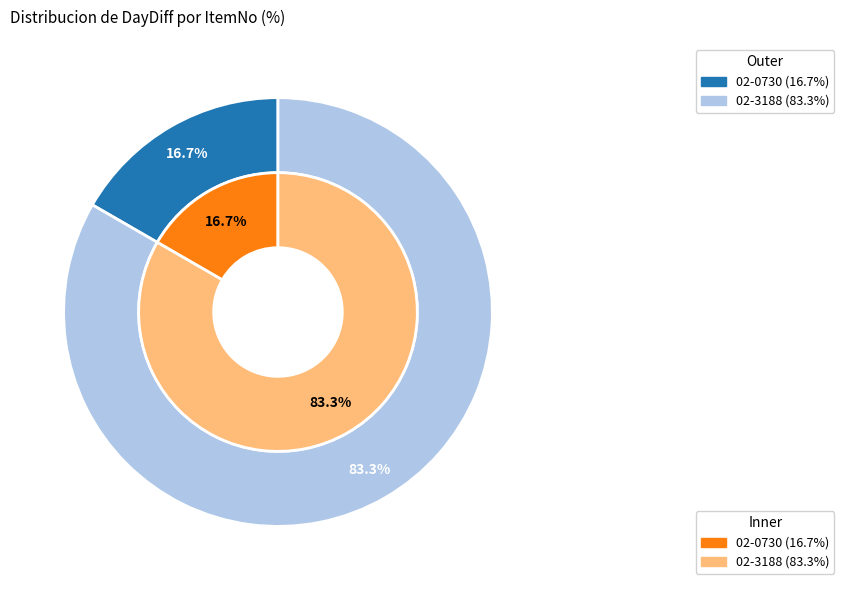

Which slice is the largest?

02-3188